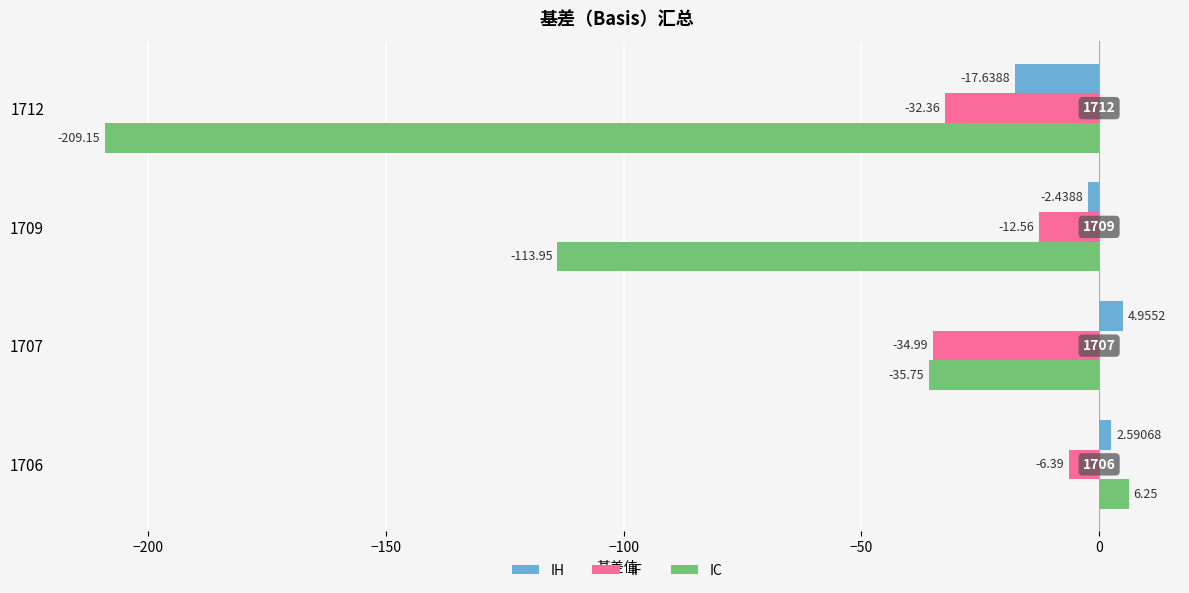

What is the difference between the maximum and minimum values in the IF series?

28.6